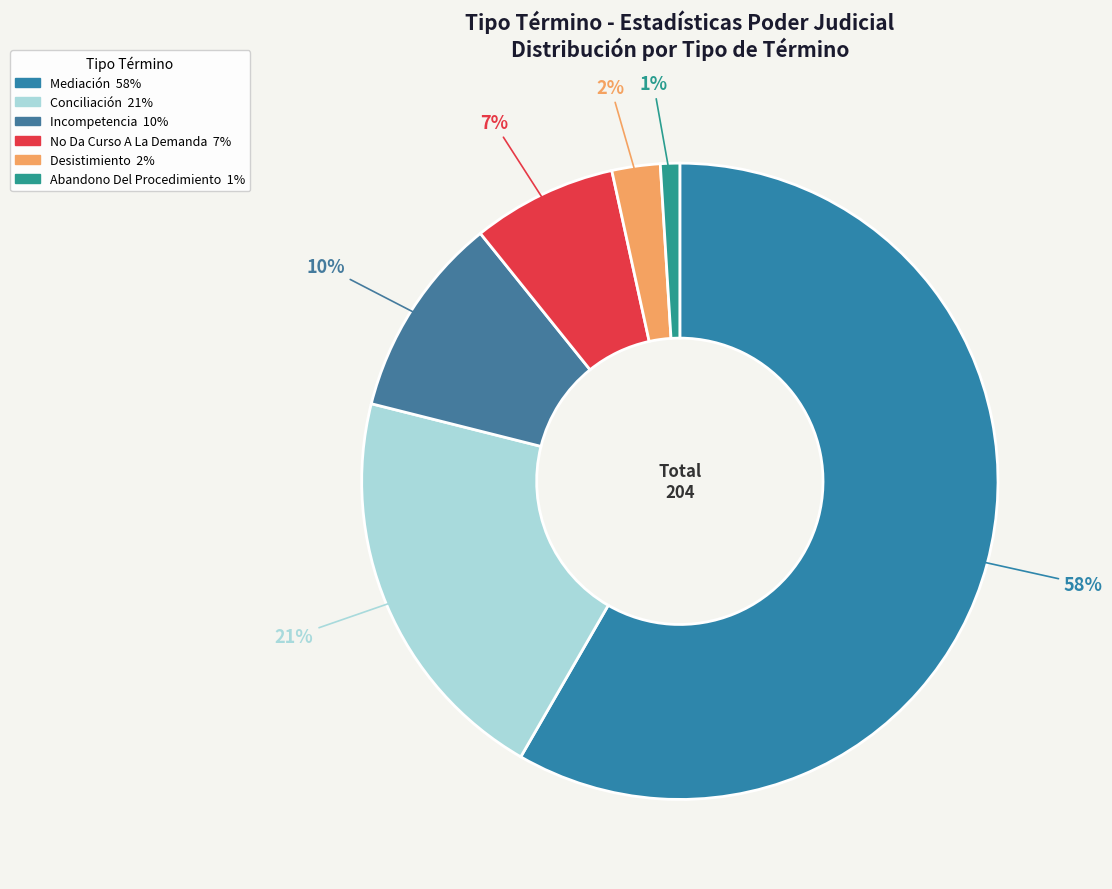

Rank the categories by value from highest to lowest.

Mediación, Conciliación, Incompetencia, No Da Curso A La Demanda, Desistimiento, Abandono Del Procedimiento